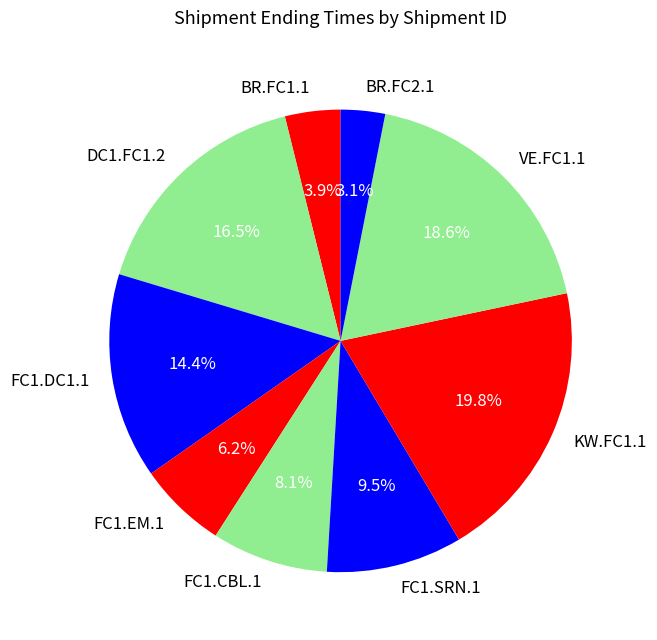

Rank the categories by value from lowest to highest.

BR.FC2.1, BR.FC1.1, FC1.EM.1, FC1.CBL.1, FC1.SRN.1, FC1.DC1.1, DC1.FC1.2, VE.FC1.1, KW.FC1.1